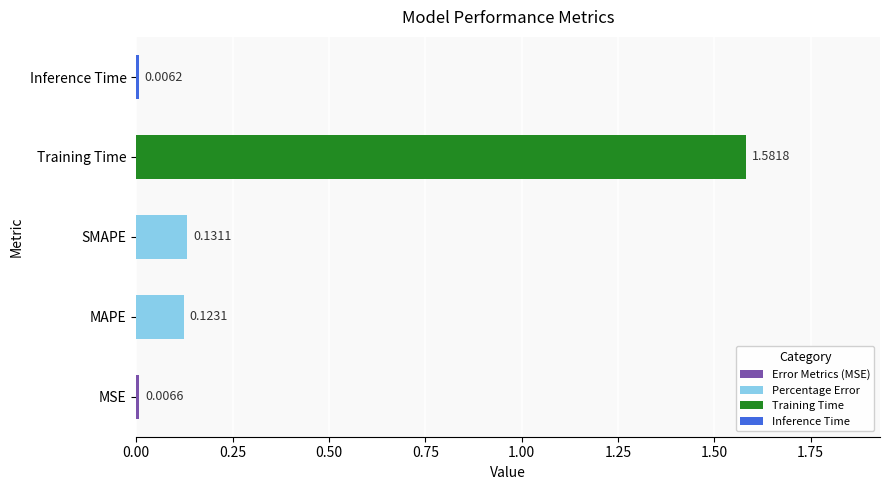

What is the average value?

0.4